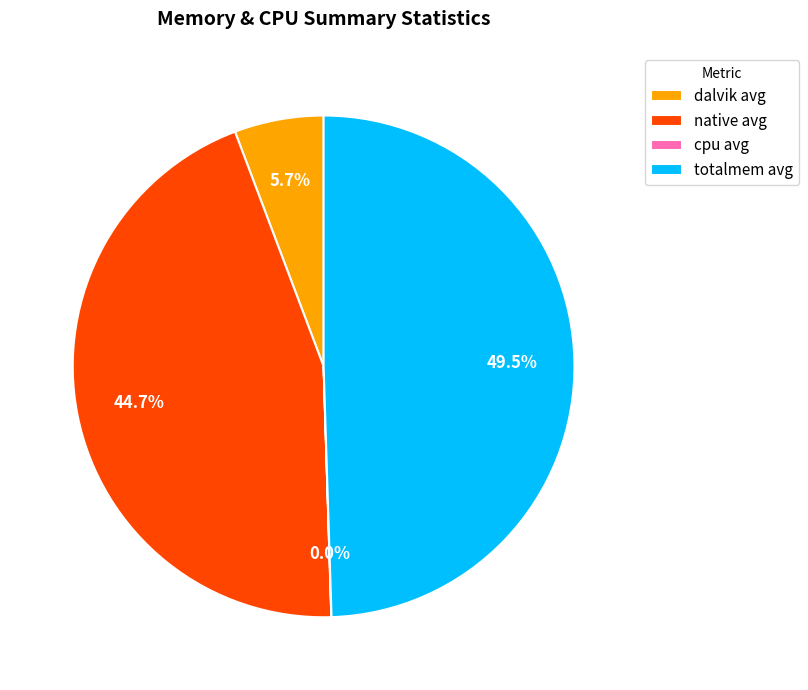

To the nearest percent, what is the combined percentage of dalvik avg and native avg?

50%